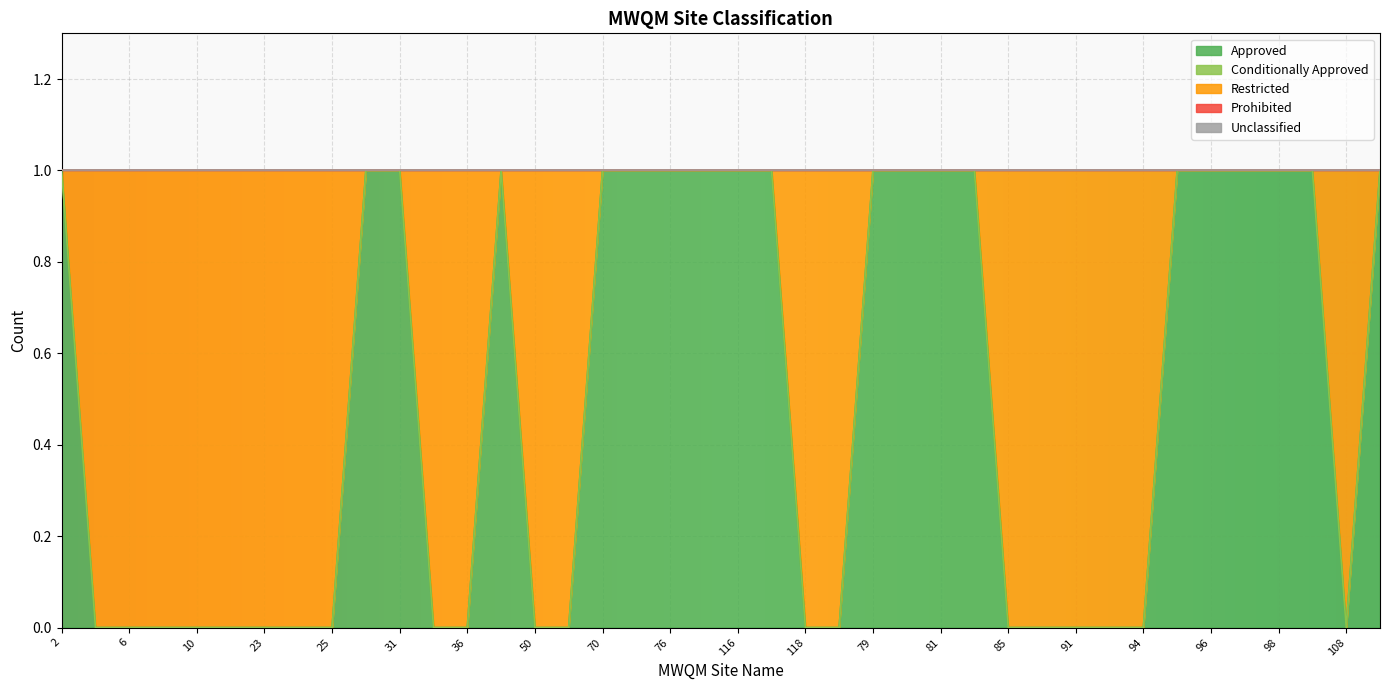

Is the value of Approved at 96 greater than the value of Restricted at 84?

Yes